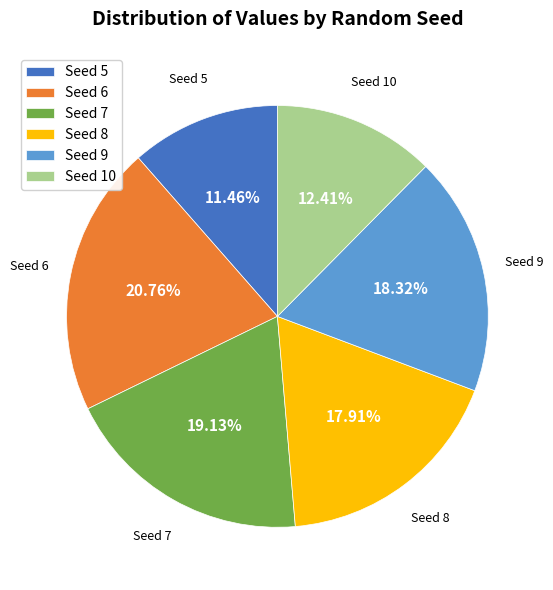

Which has a higher value, Seed 5 or Seed 10?

Seed 10